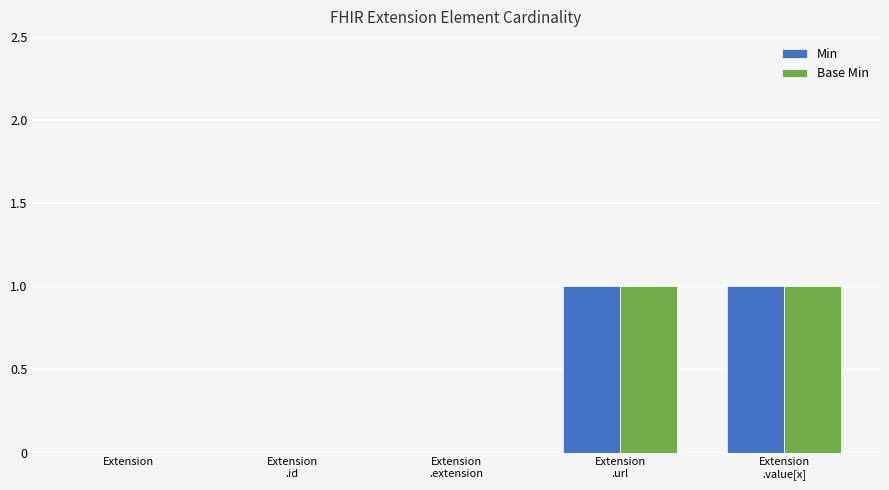

Does the chart contain stacked bars?

No